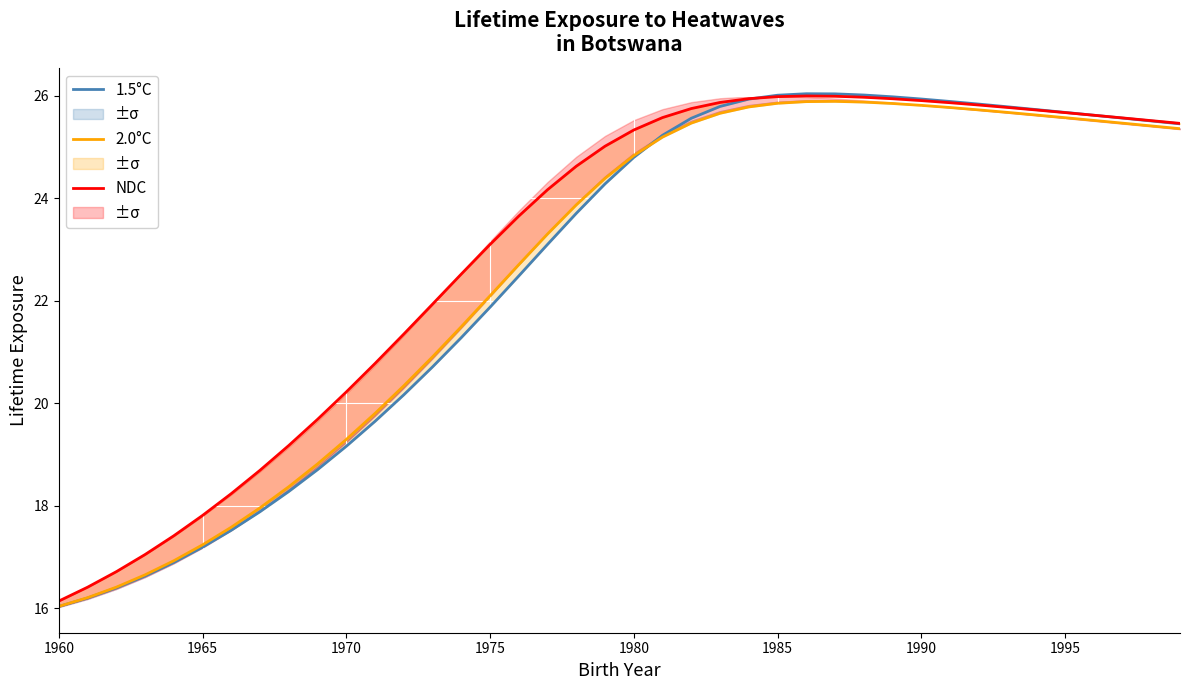

What is the lowest value of the NDC series?

16.1